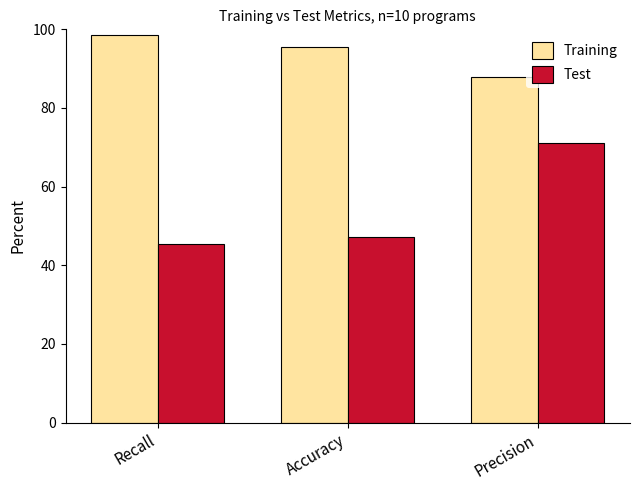

What position from the right is Recall?

3